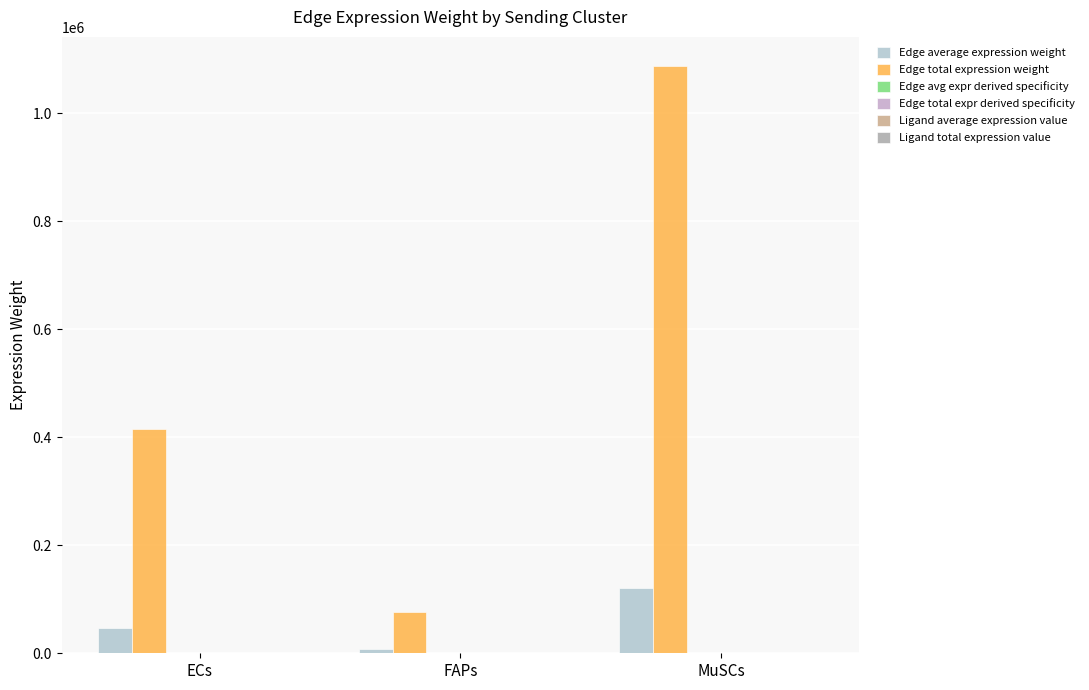

What is the difference between the maximum and minimum values in the Ligand average expression value series?

42.8